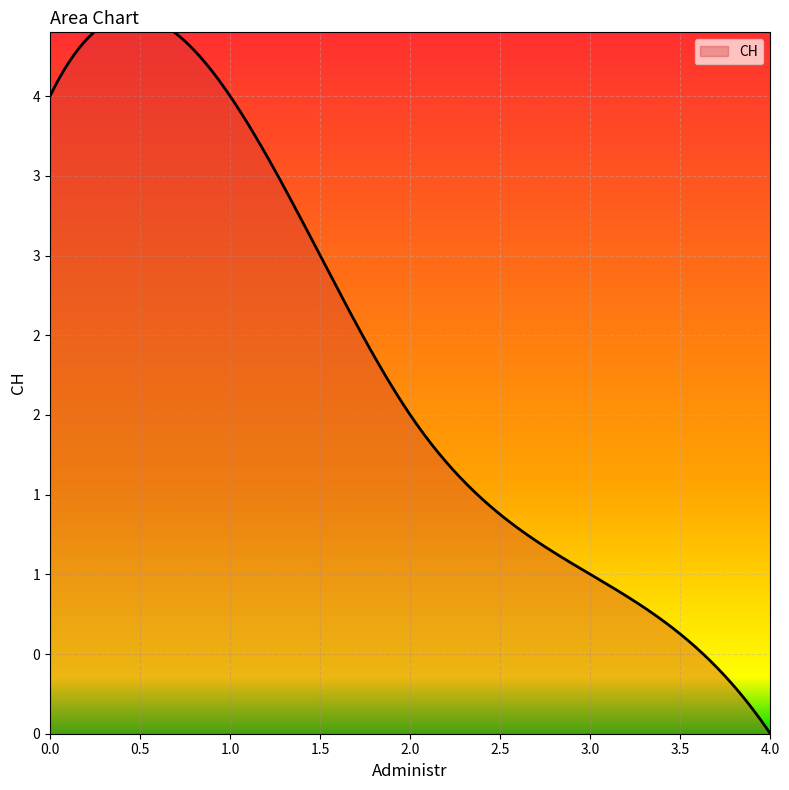

True or false: there are more than 1 points higher than both neighbors.

False